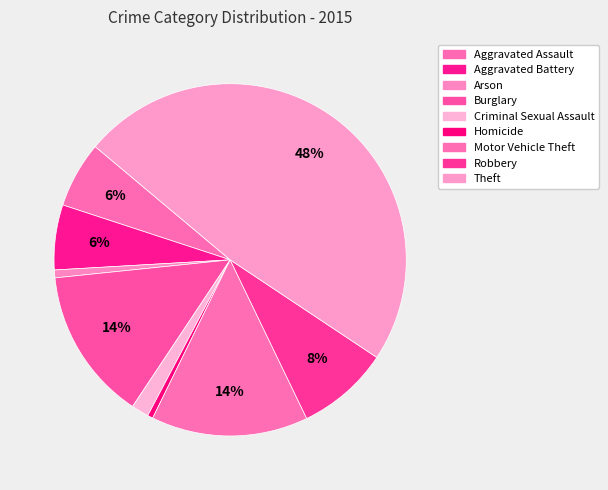

How many slices are in this pie chart?

9